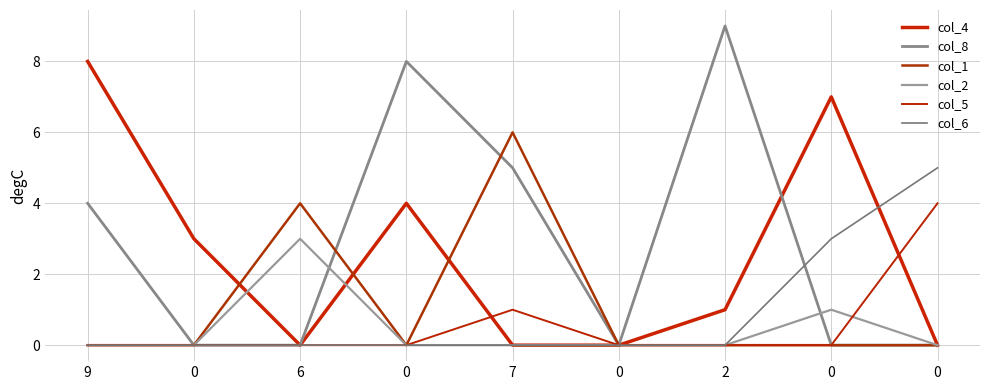

Rank the series by their maximum value, from lowest to highest.

col_2, col_5, col_6, col_1, col_4, col_8